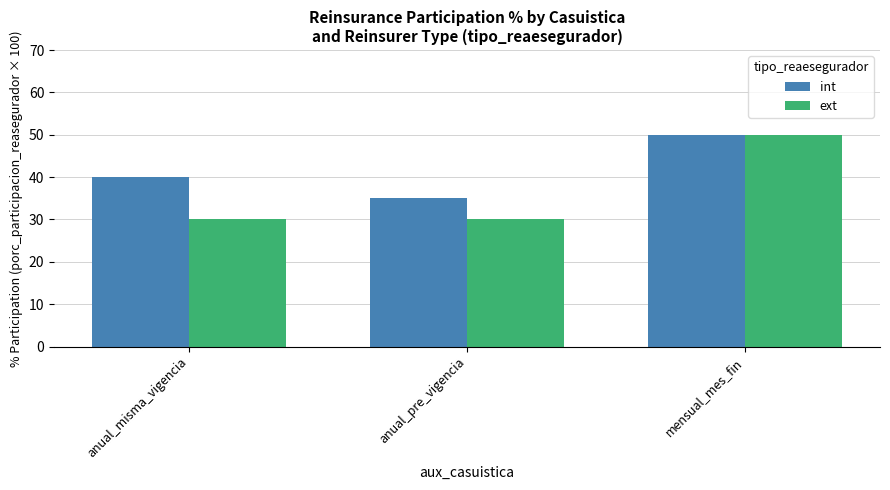

Rank the series by their average value, from lowest to highest.

ext, int